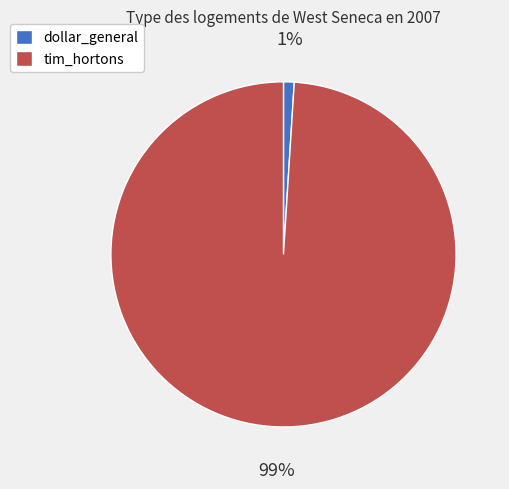

Is there any slice that represents more than half of the pie?

Yes